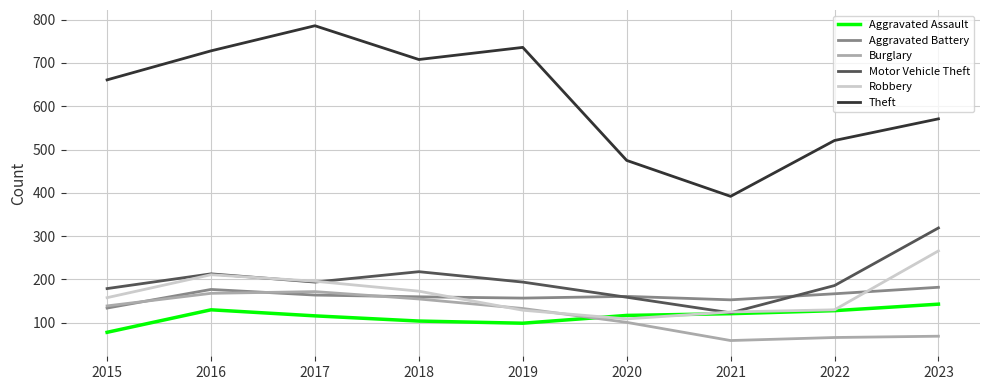

Between 2015 and 2018, which series saw the biggest shift?

Theft